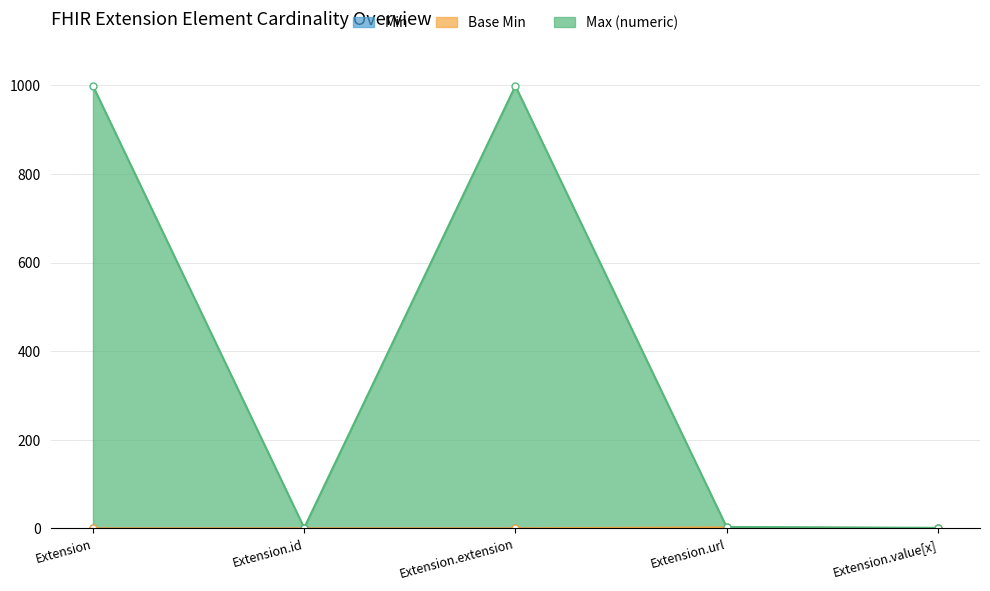

At which label does Max_numeric reach its peak?

Extension